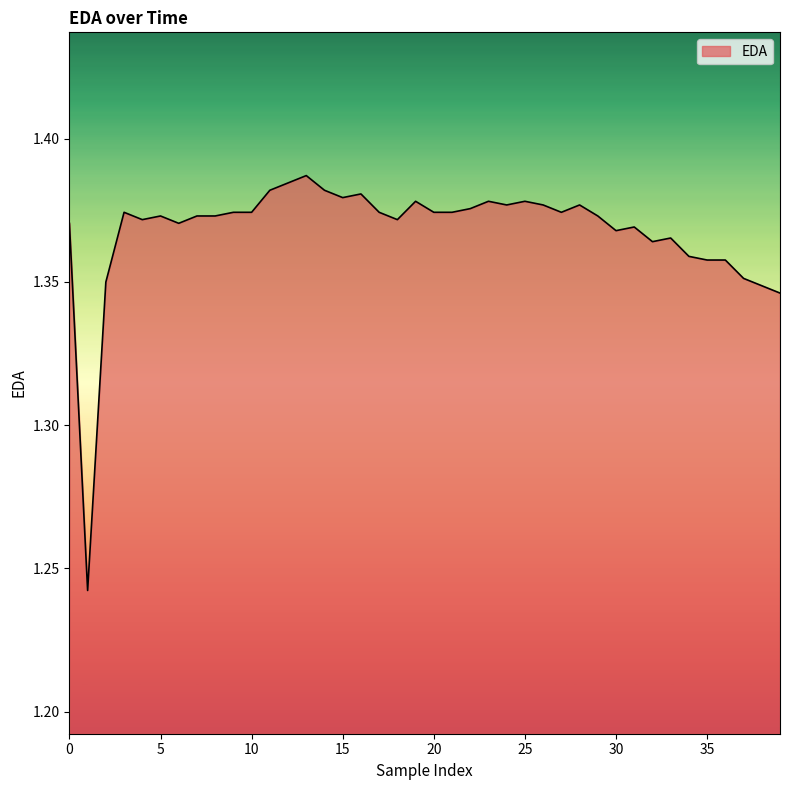

Count the number of categories in the chart.

40